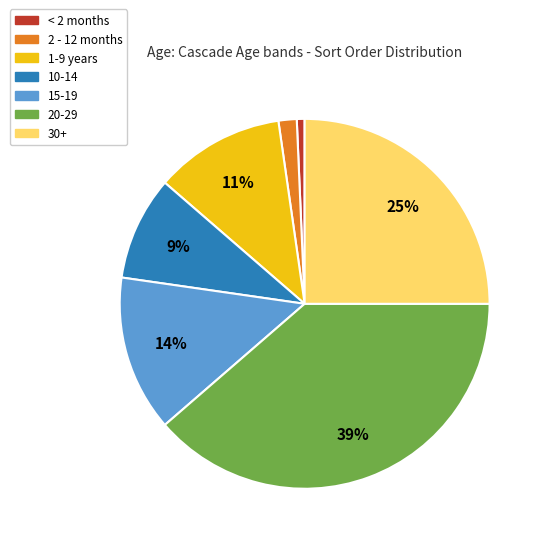

Does any single category account for the majority?

No